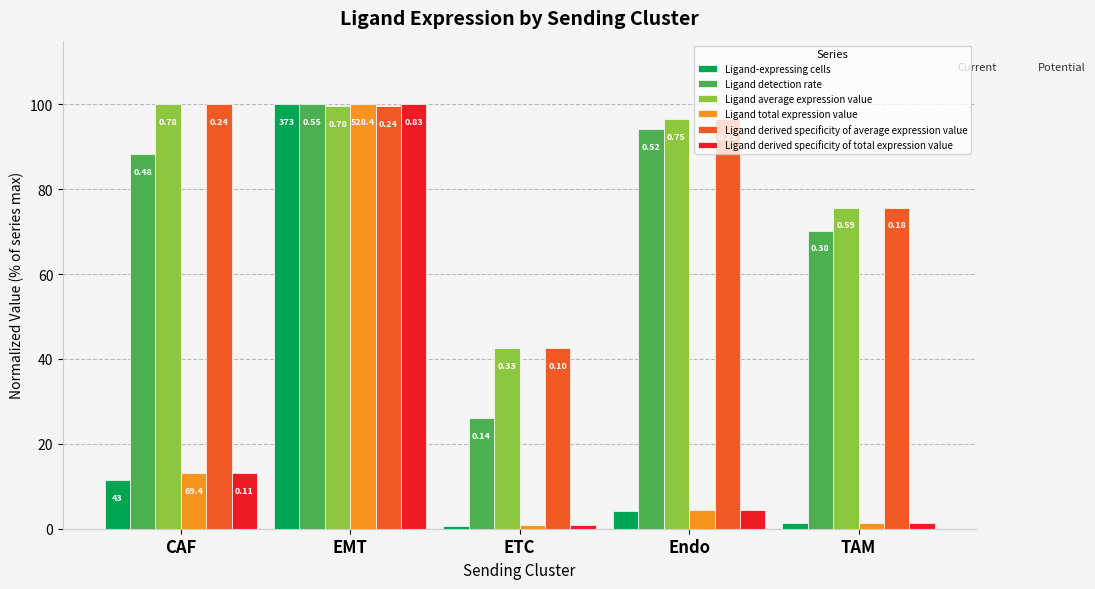

What is the label of the 3rd bar from the left?

ETC